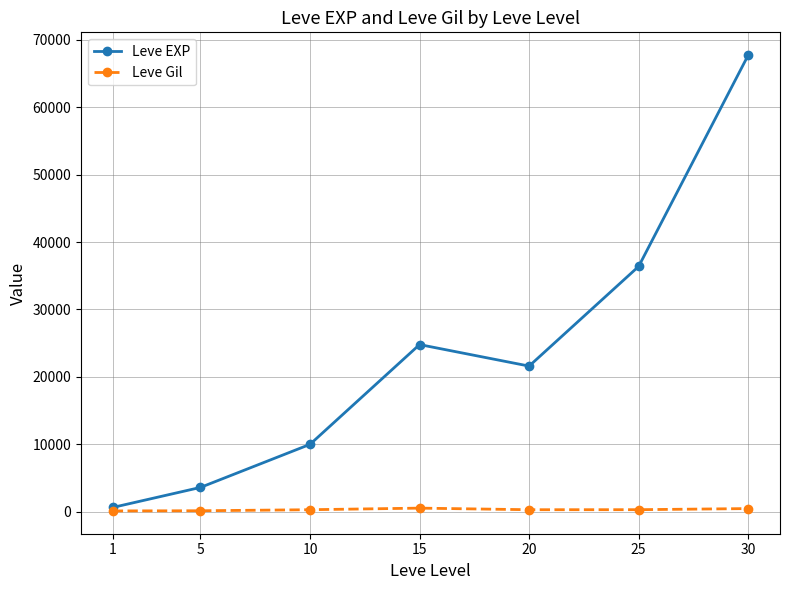

At which category is the sum across all series the highest?

30